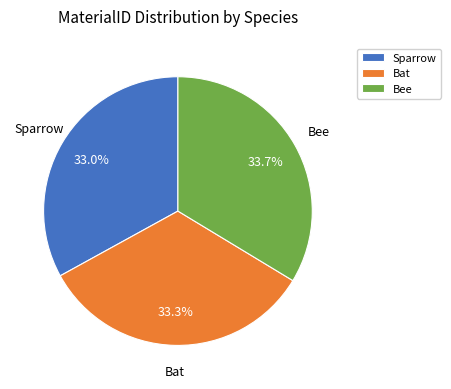

What portion of the pie excludes Bee?

66.3%